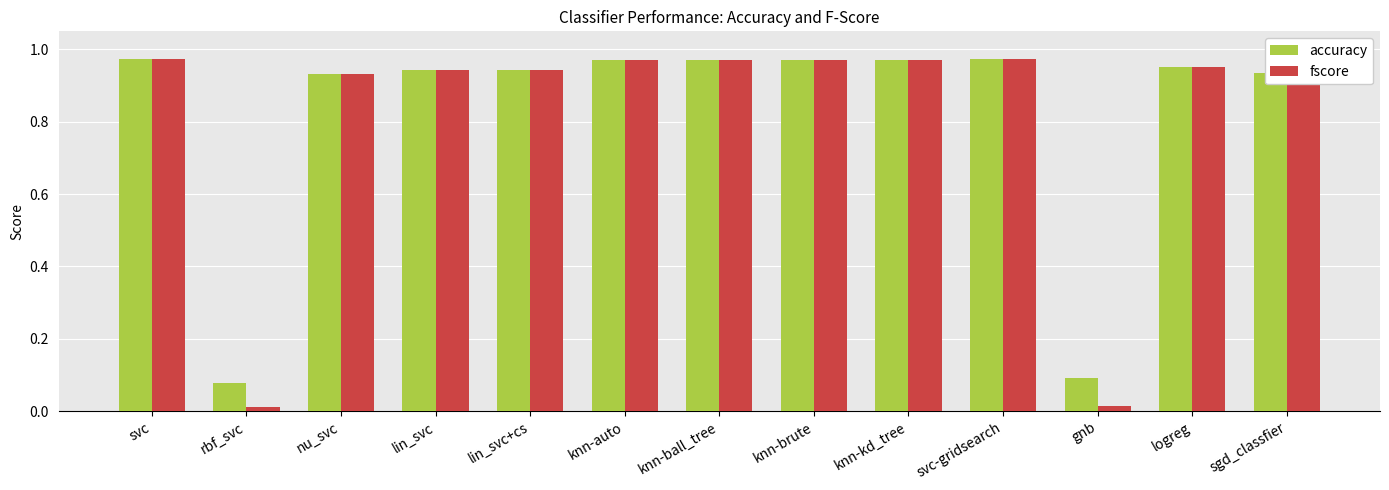

True or false: fscore has a value of 1.6 at knn-kd_tree.

False